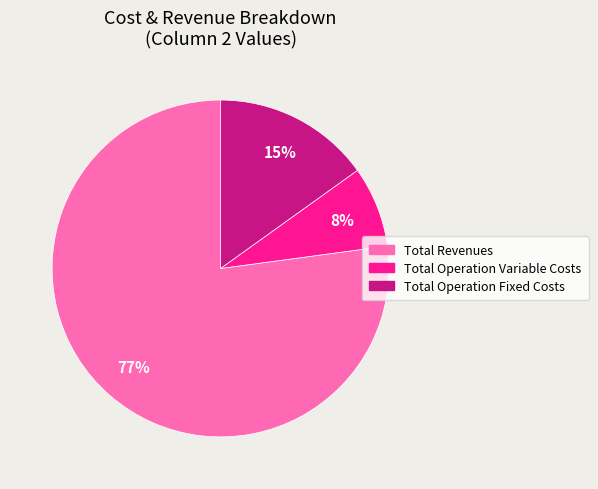

Is there a majority slice in this chart?

Yes